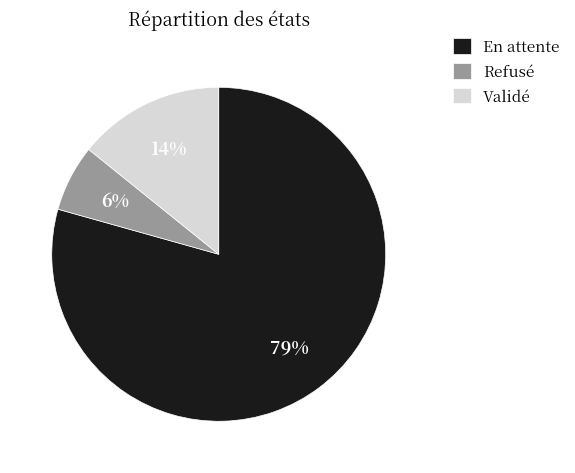

Count the number of slices in the pie.

3